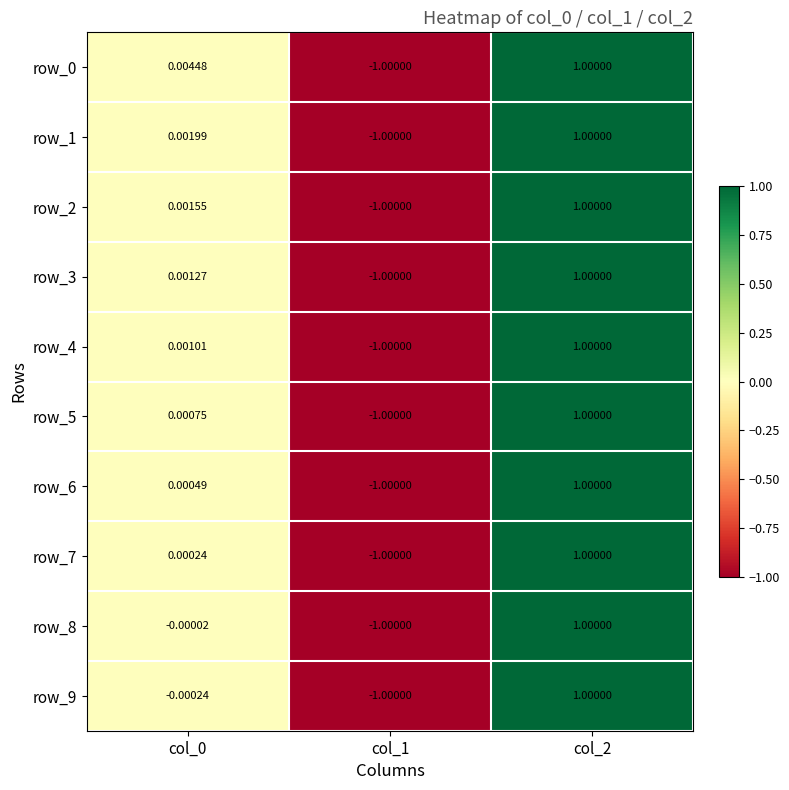

What is the approximate value of row_2 at col_1?

-1.0